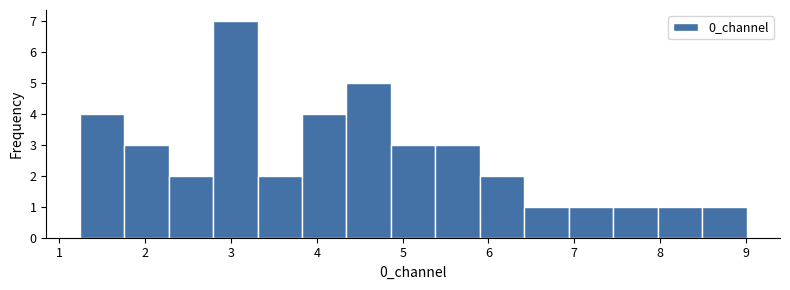

Which range on the x-axis has the tallest bar?

2.8 to 3.3